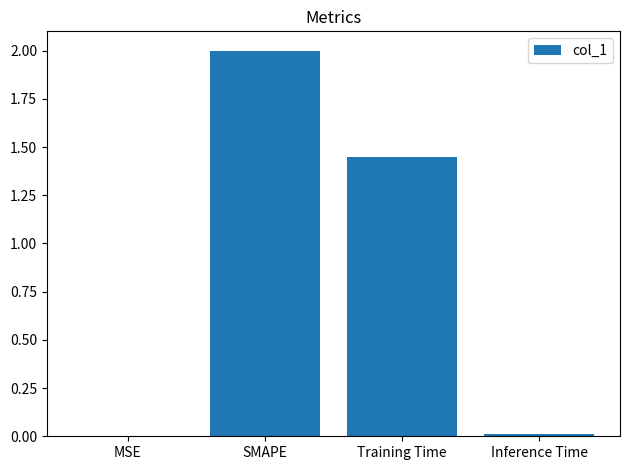

At which label is the value closest to 1?

Training Time